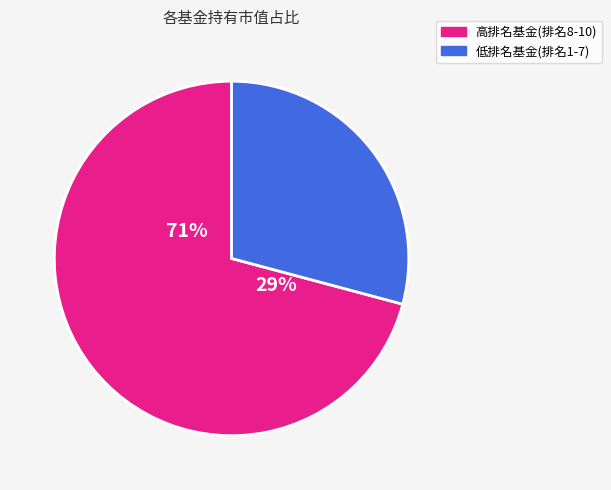

True or false: 长城久祥灵活配置混合 accounts for 14% of the total.

False